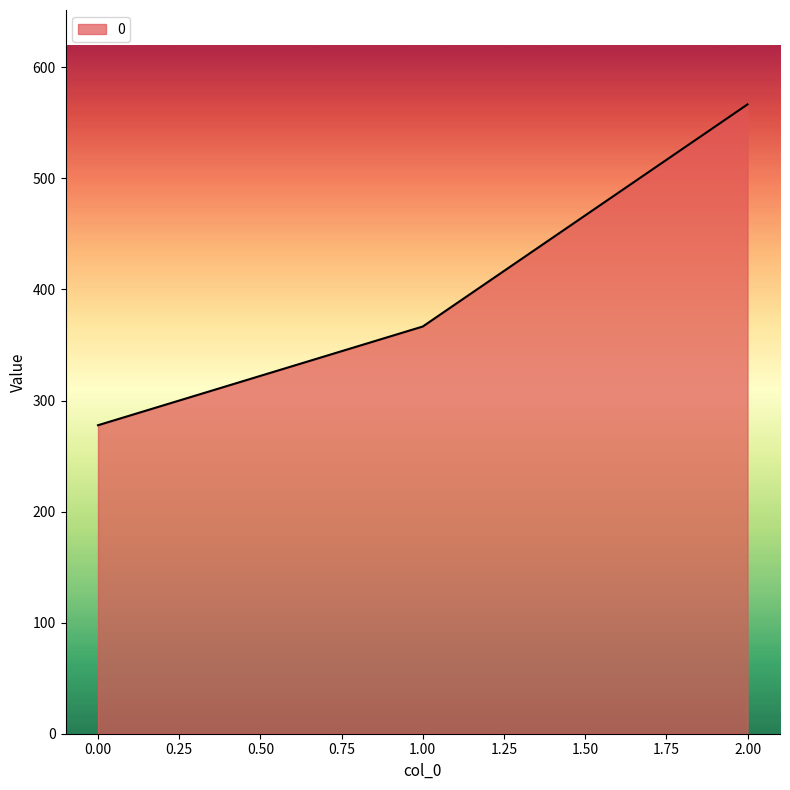

What is the approximate value at 0.00?

277.8